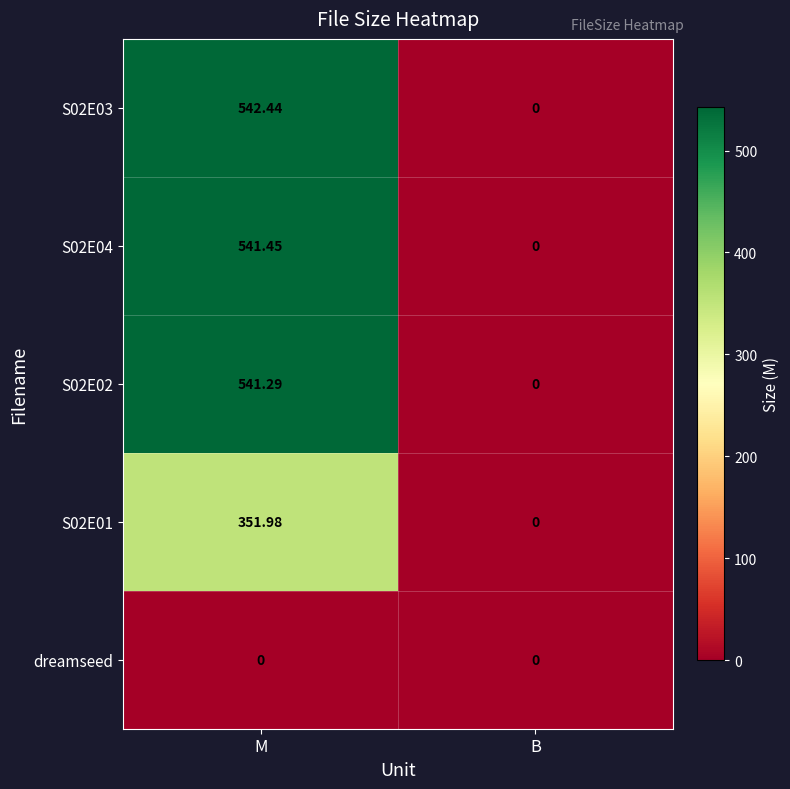

List the labels in order of S02E01 value, largest first.

M, B